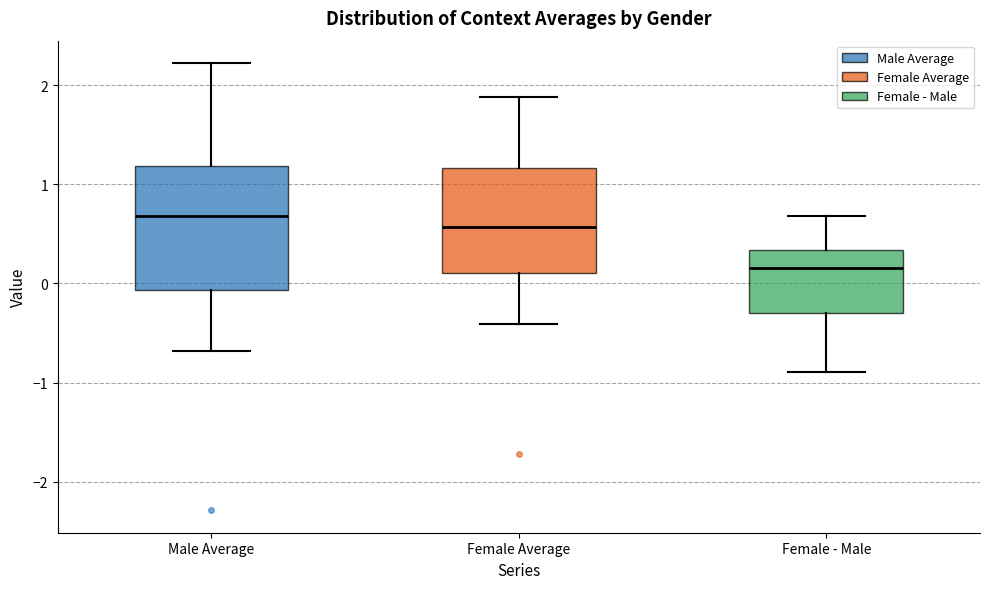

Where is the lower edge of the box for Female Average on the y-axis? The values are not printed on the chart, so give them approximately, as read against the axis.

0.1